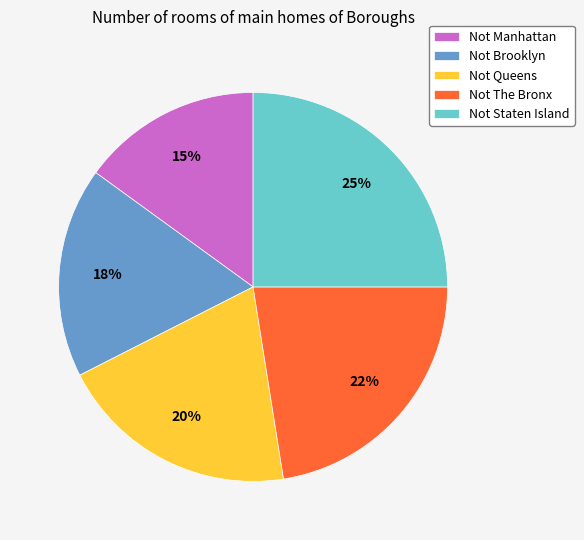

Does Not Brooklyn account for over 50% of the chart?

No